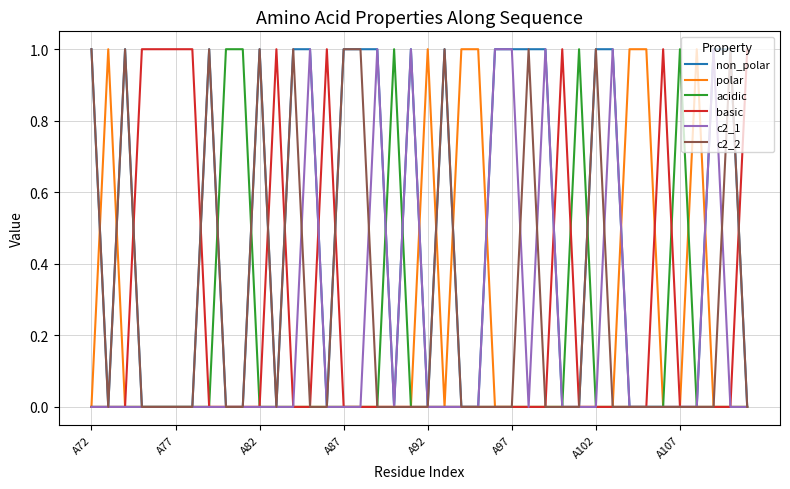

Which series has the largest total across all categories?

non_polar